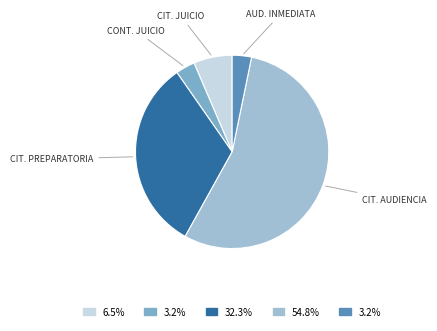

How many segments does this pie chart have?

5